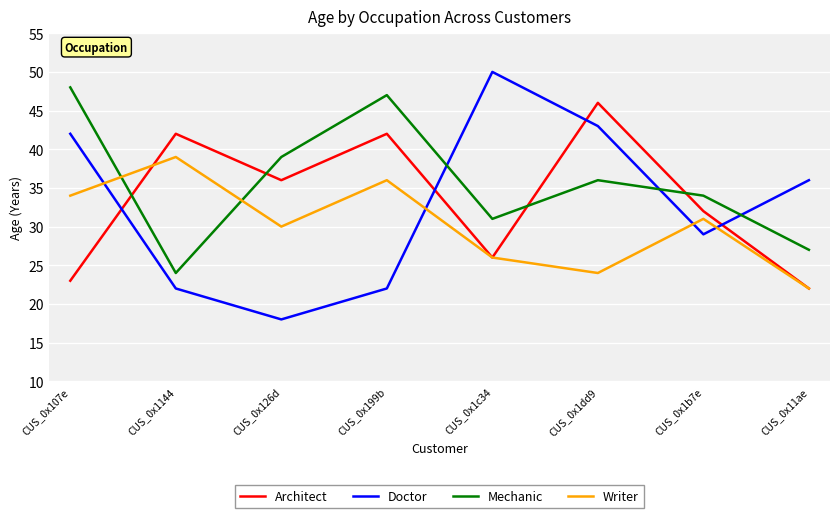

What is the spread (max minus min) of values at CUS_0x11ae?

14